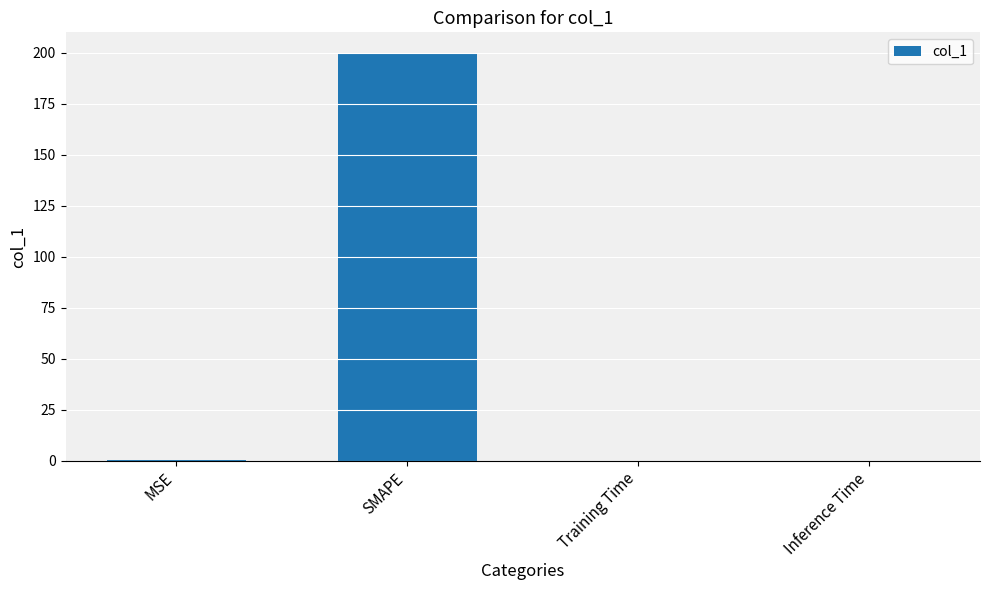

Between Training Time and SMAPE, which is larger?

SMAPE